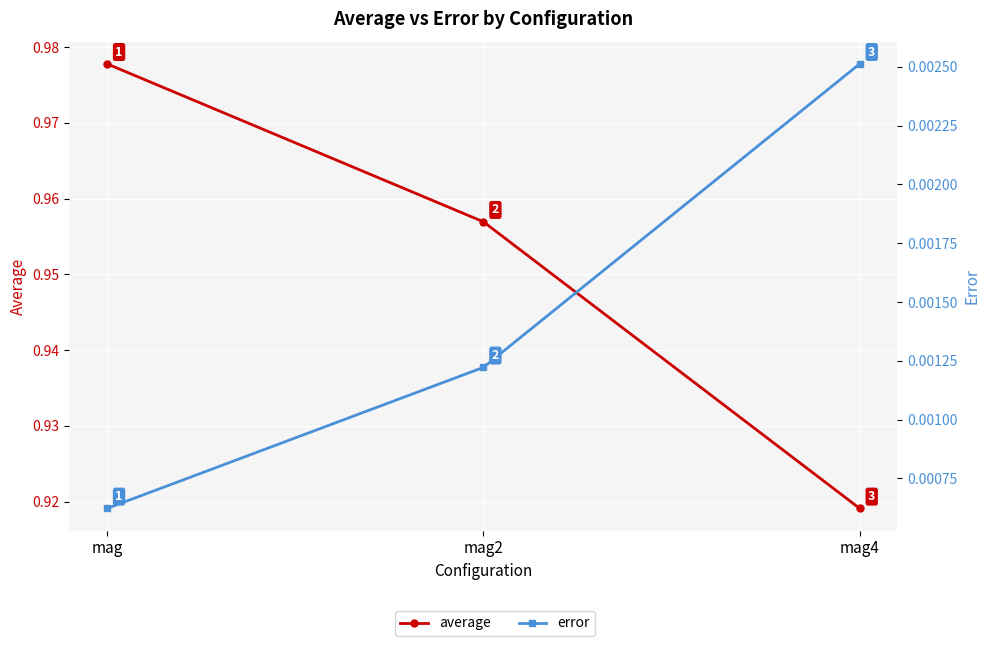

Which has a higher value, mag2 or mag4?

mag2